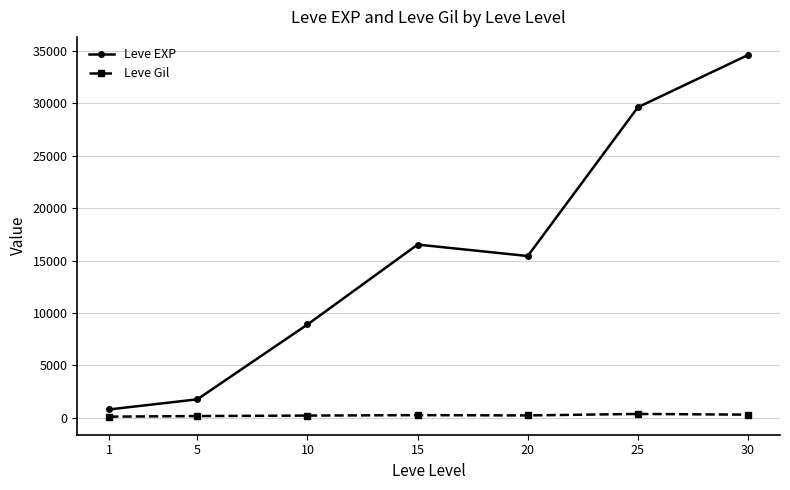

At which category does Leve EXP reach its first local peak?

15